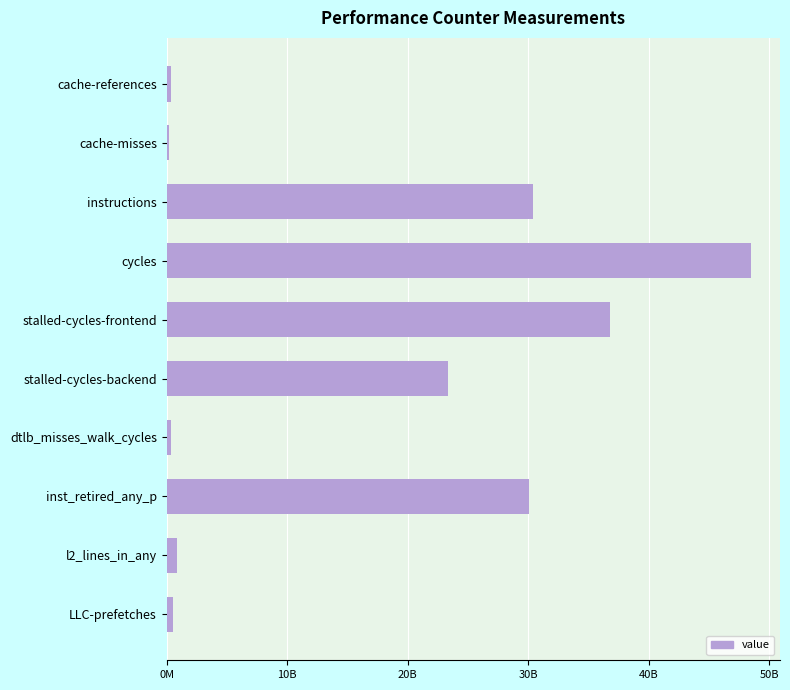

What is the average value?

17132156568